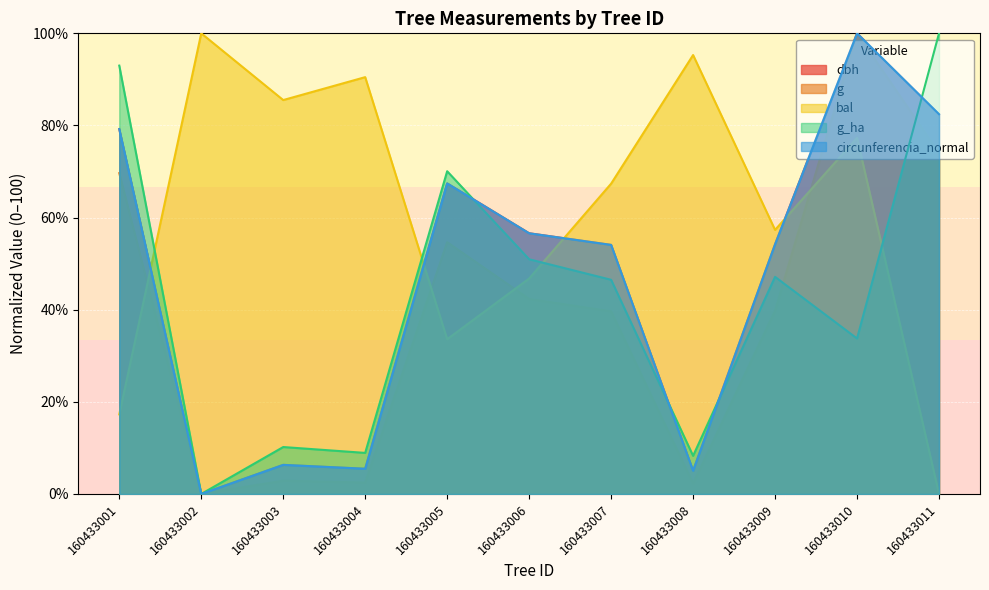

Which category has the lowest value across all series?

160433002